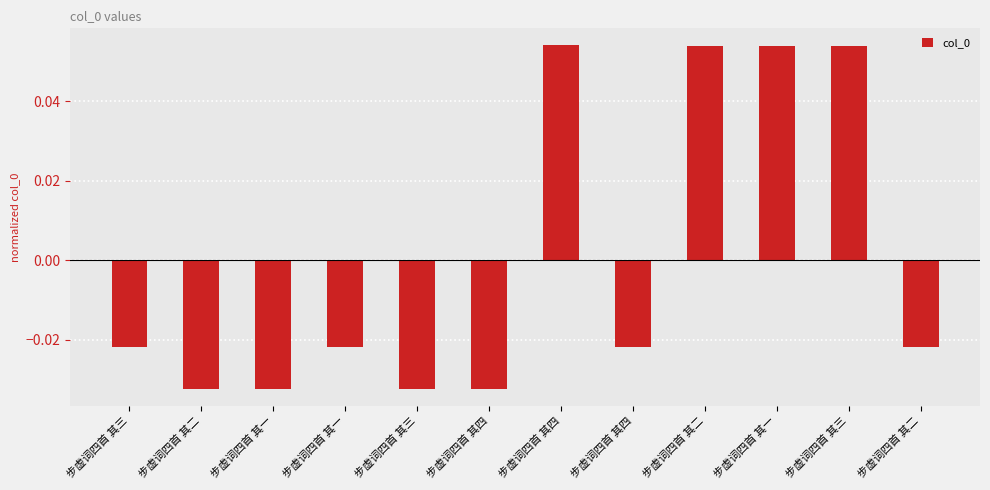

How many values exceed 0?

4